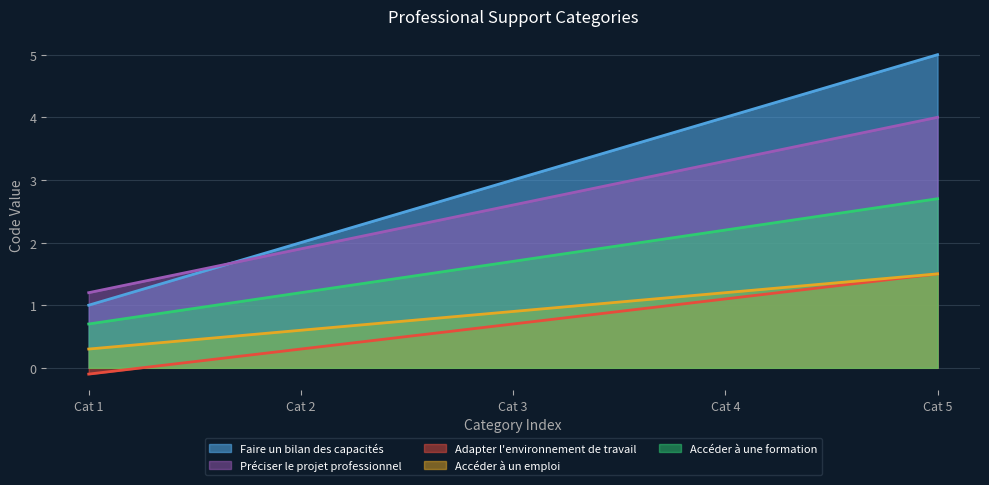

How many lines are shown in the chart?

5